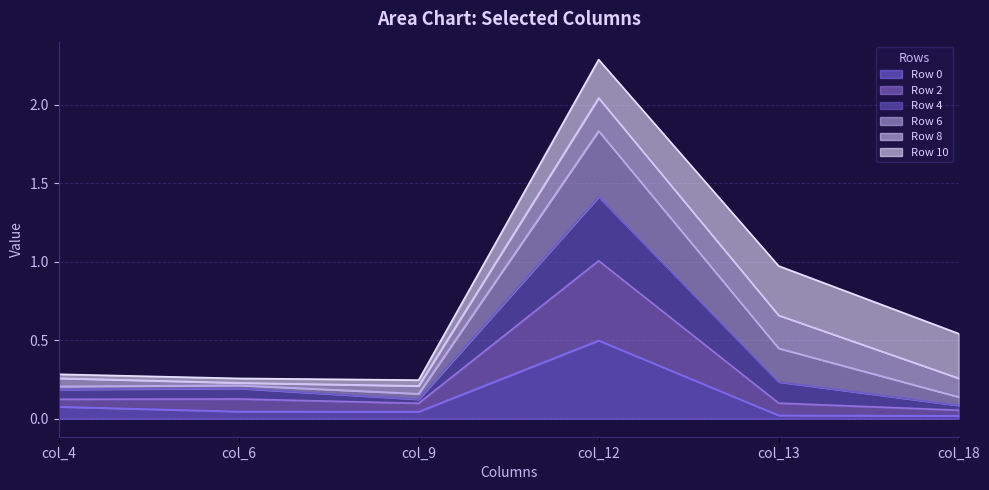

At which category is the sum across all series the highest?

col_12